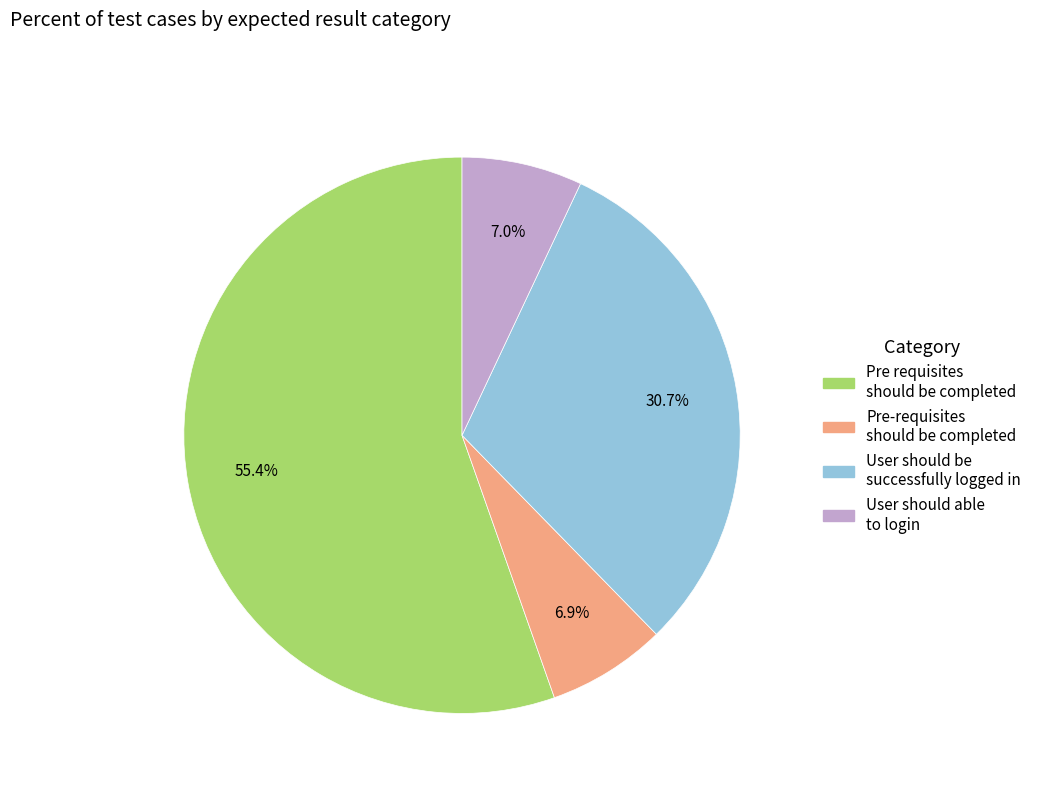

How much of the chart is everything except User should be successfully logged in?

69.3%